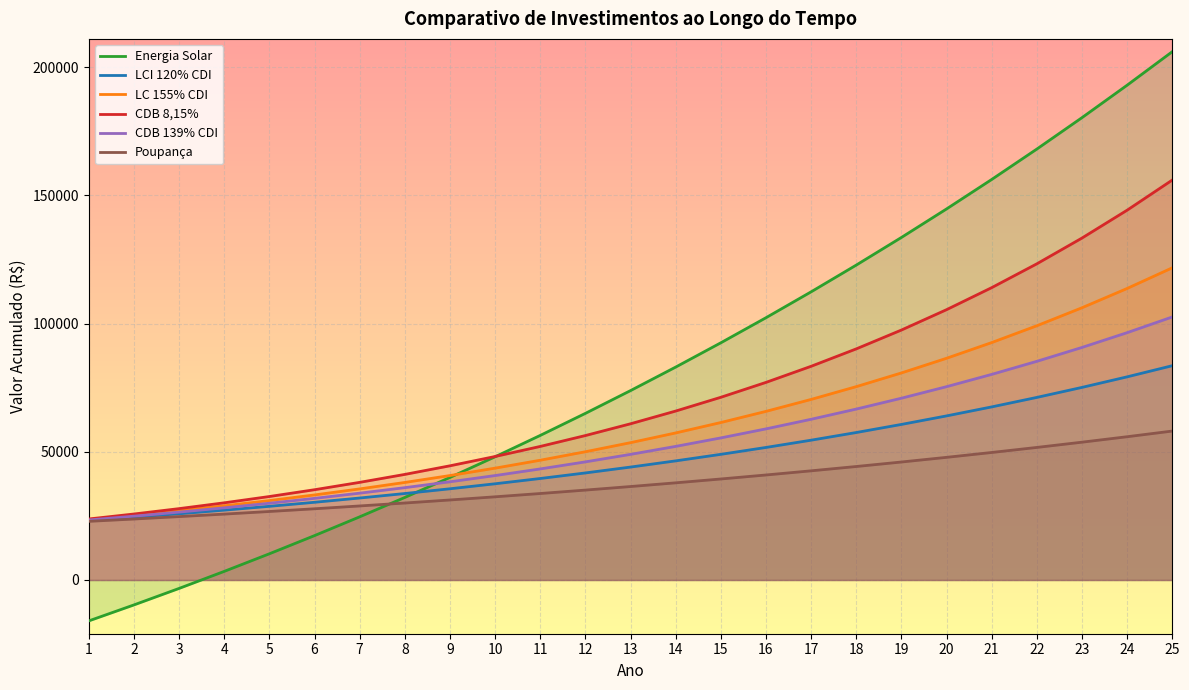

Between 2 and 4, which is larger?

4